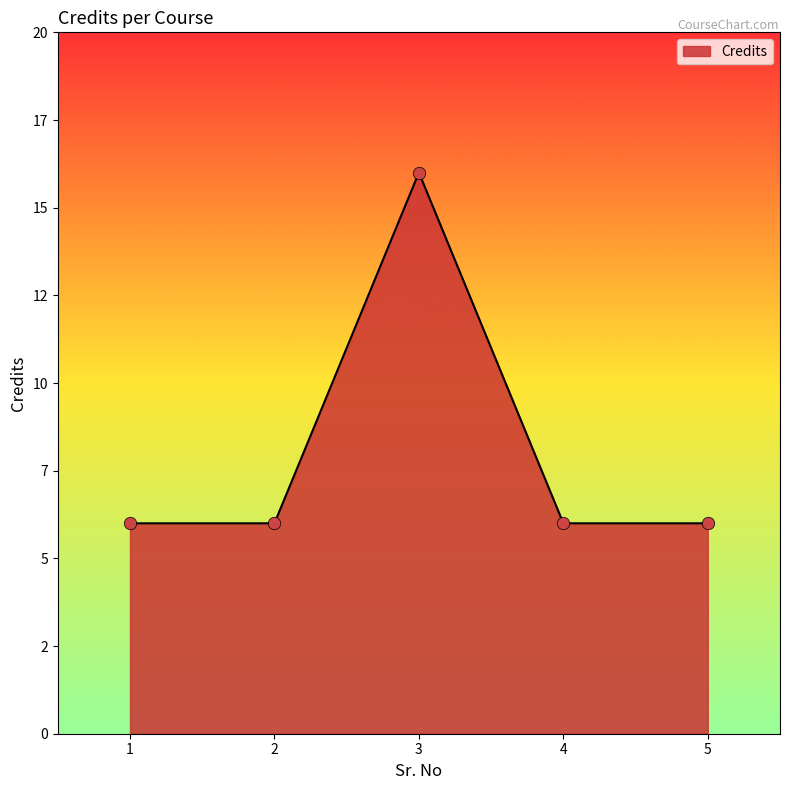

What is the change in value from 1 to 3?

+10